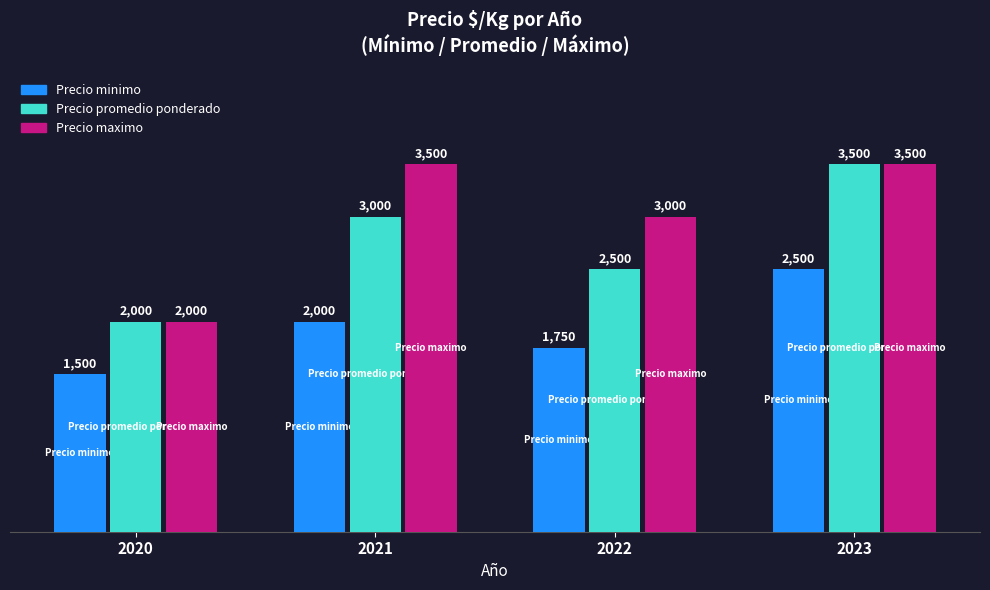

What is the difference between the highest and lowest values at 2020?

500